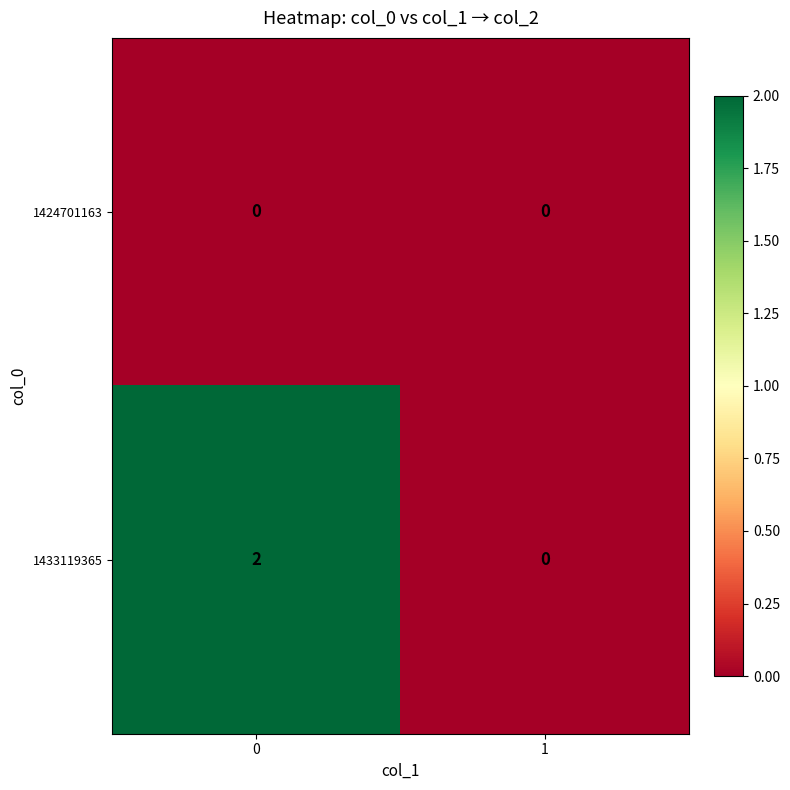

Reading left to right, list all the values displayed in this chart.

1424701163: 0=0	1=0
1433119365: 0=2	1=0